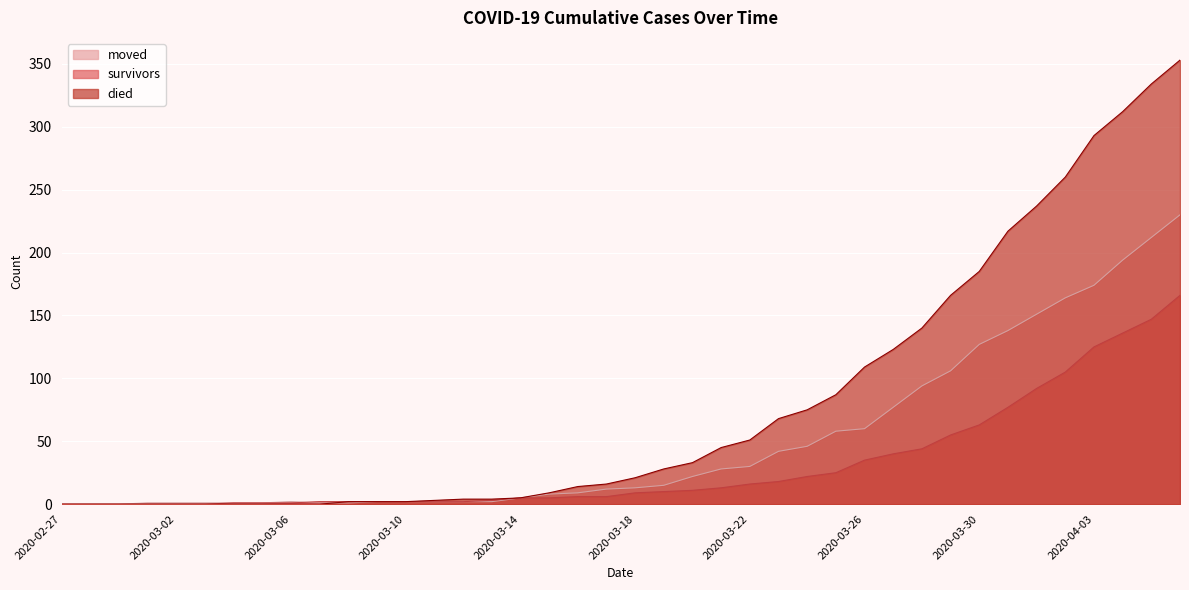

Rank the series by their maximum value, from highest to lowest.

died, moved, survivors